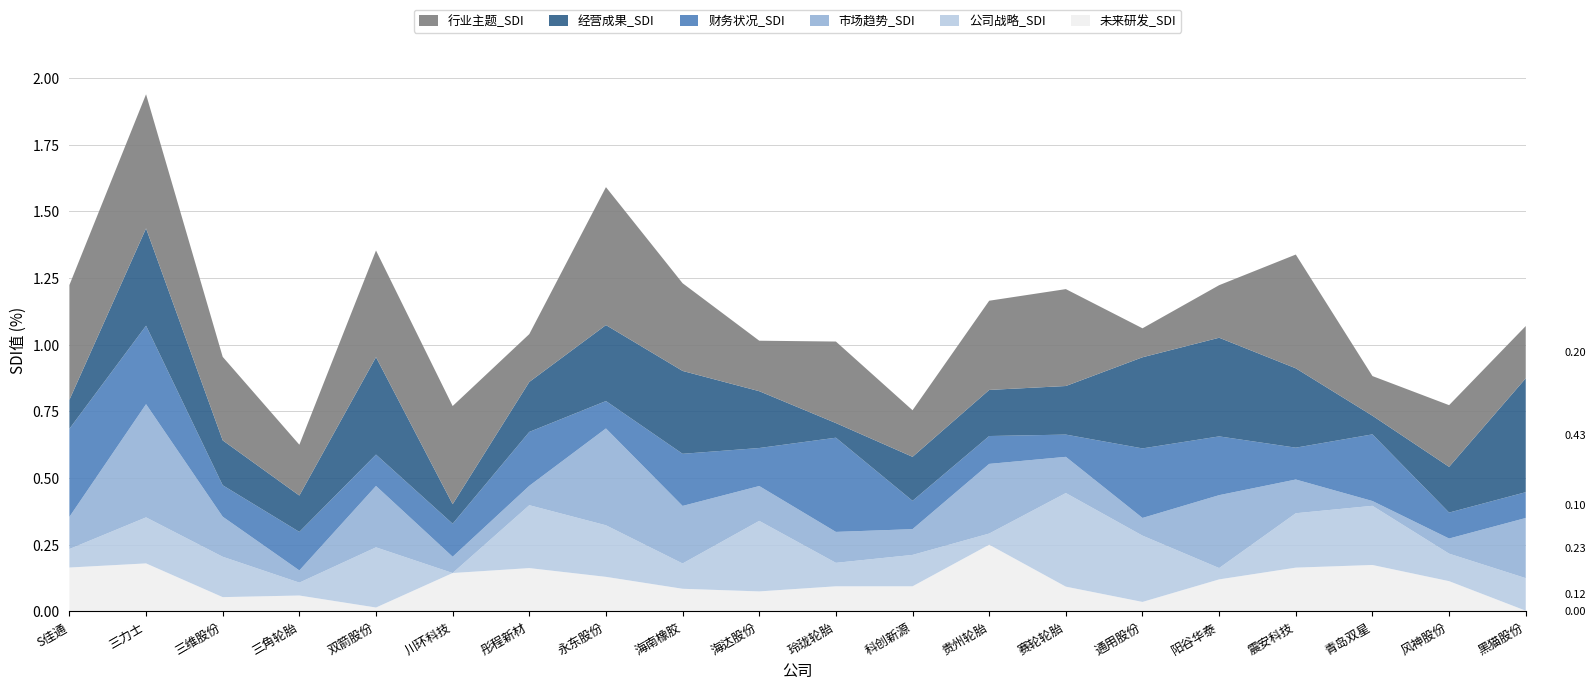

Reading right to left, what are all the values shown in this chart?

未来研发_SDI: 0.0	0.1	0.2	0.2	0.1	0.0	0.1	0.3	0.1	0.1	0.1	0.1	0.1	0.2	0.1	0.0	0.1	0.1	0.2	0.2
公司战略_SDI: 0.1	0.1	0.2	0.2	0.0	0.2	0.4	0.0	0.1	0.1	0.3	0.1	0.2	0.2	0.0	0.2	0.0	0.2	0.2	0.1
市场趋势_SDI: 0.2	0.1	0.0	0.1	0.3	0.1	0.1	0.3	0.1	0.1	0.1	0.2	0.4	0.1	0.1	0.2	0.0	0.2	0.4	0.1
财务状况_SDI: 0.1	0.1	0.2	0.1	0.2	0.3	0.1	0.1	0.1	0.4	0.1	0.2	0.1	0.2	0.1	0.1	0.1	0.1	0.3	0.3
经营成果_SDI: 0.4	0.2	0.1	0.3	0.4	0.3	0.2	0.2	0.2	0.1	0.2	0.3	0.3	0.2	0.1	0.4	0.1	0.2	0.4	0.1
行业主题_SDI: 0.2	0.2	0.1	0.4	0.2	0.1	0.4	0.3	0.2	0.3	0.2	0.3	0.5	0.2	0.4	0.4	0.2	0.3	0.5	0.4